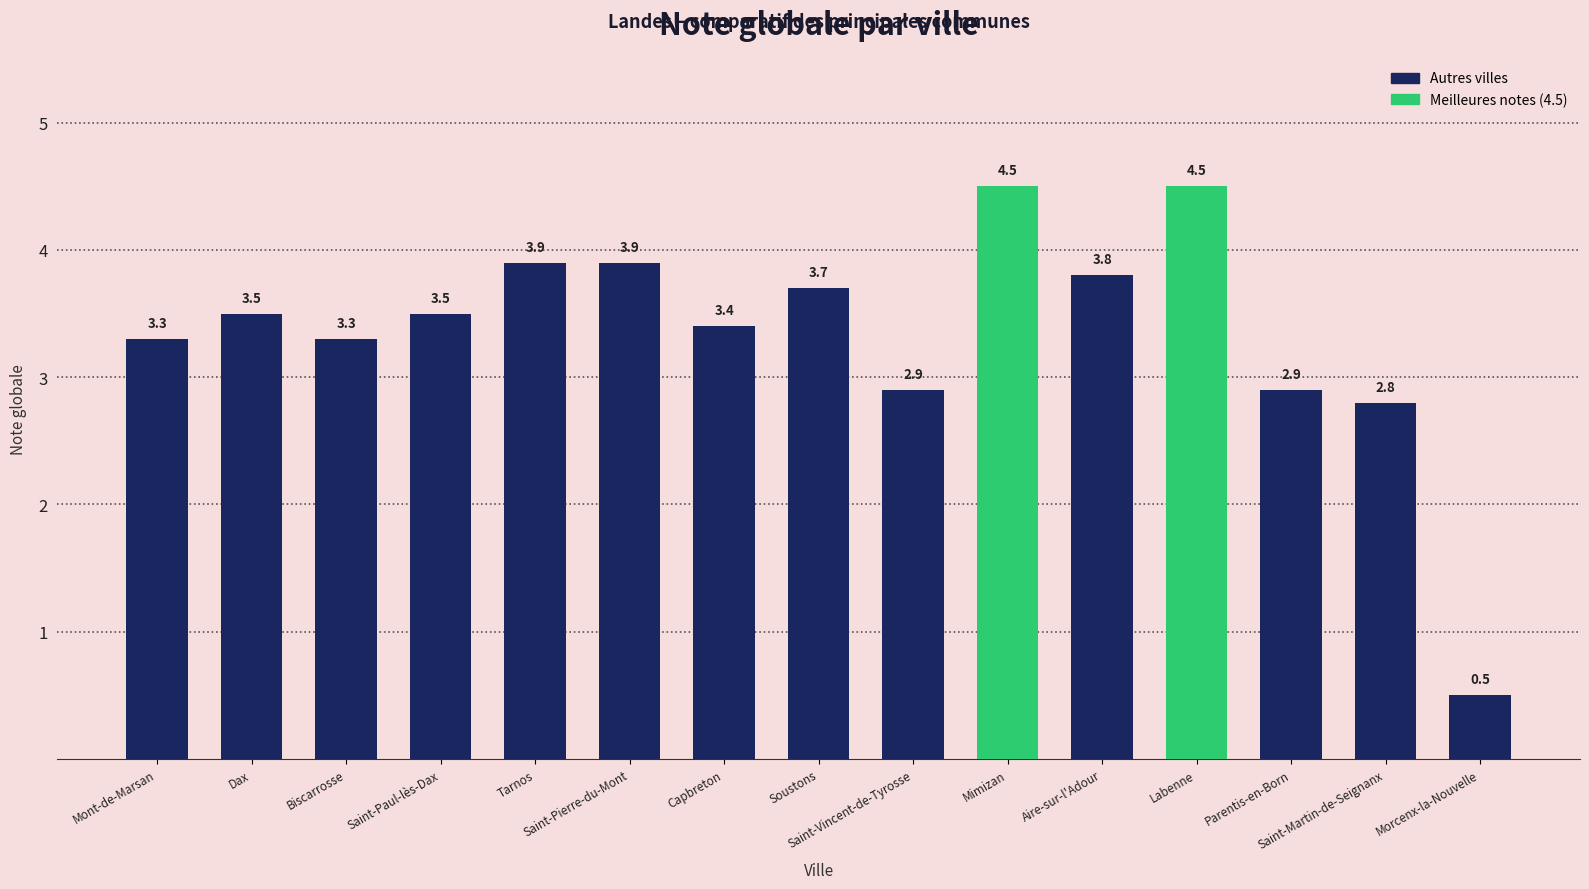

Which category has the lowest value across all series?

Morcenx-la-Nouvelle